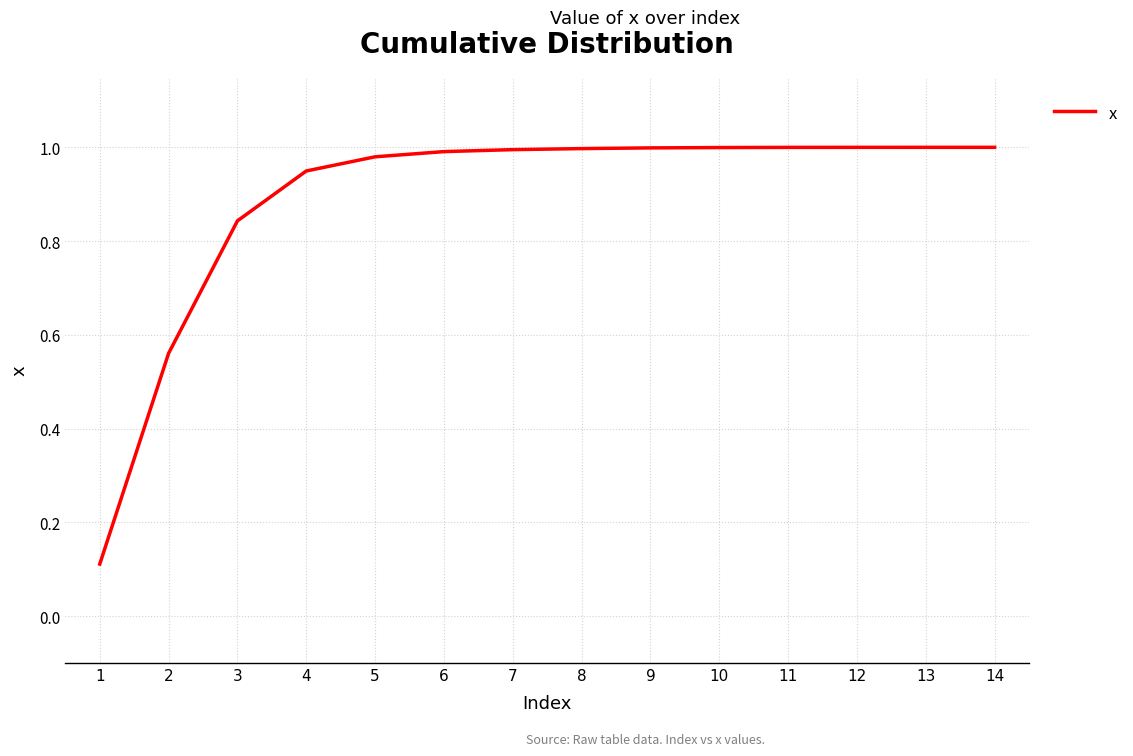

Is it true that the value at 11 is 1.0?

True